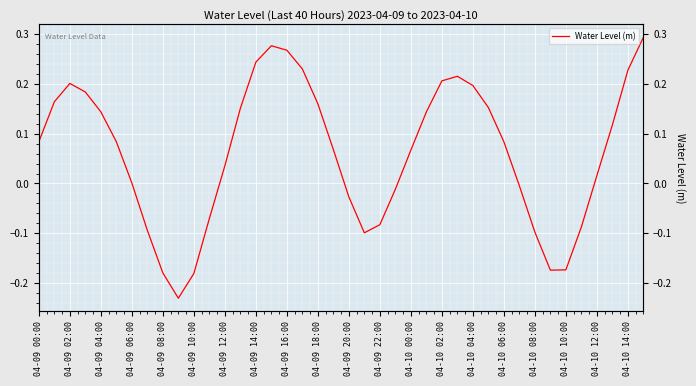

How many interior local valleys (lower than both neighbors) does the data have?

3